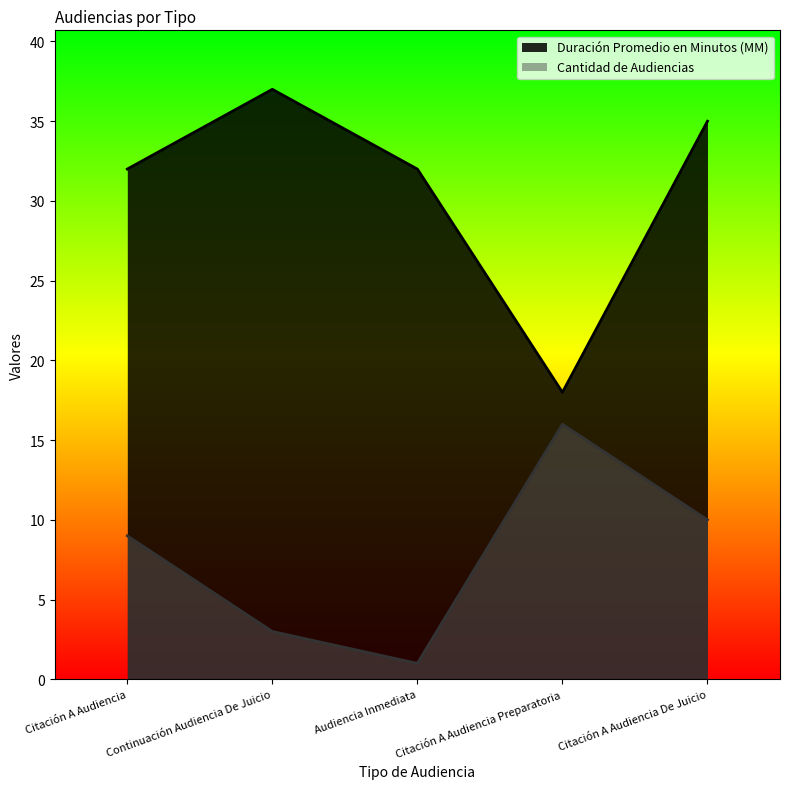

True or false: Cantidad de Audiencias has a value of 9 at Citación A Audiencia.

True